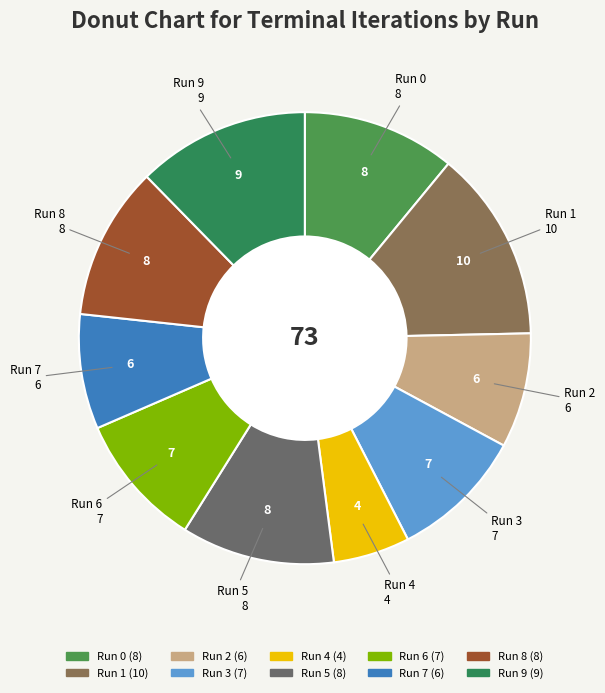

Do Run 4 and Run 7 together represent more than half of the pie?

No